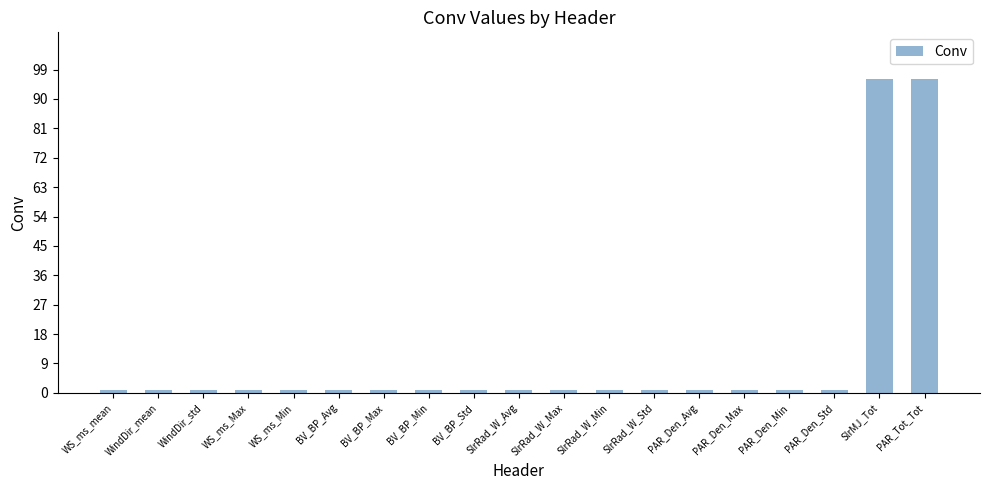

What is the label of the 16th bar from the left?

PAR_Den_Min